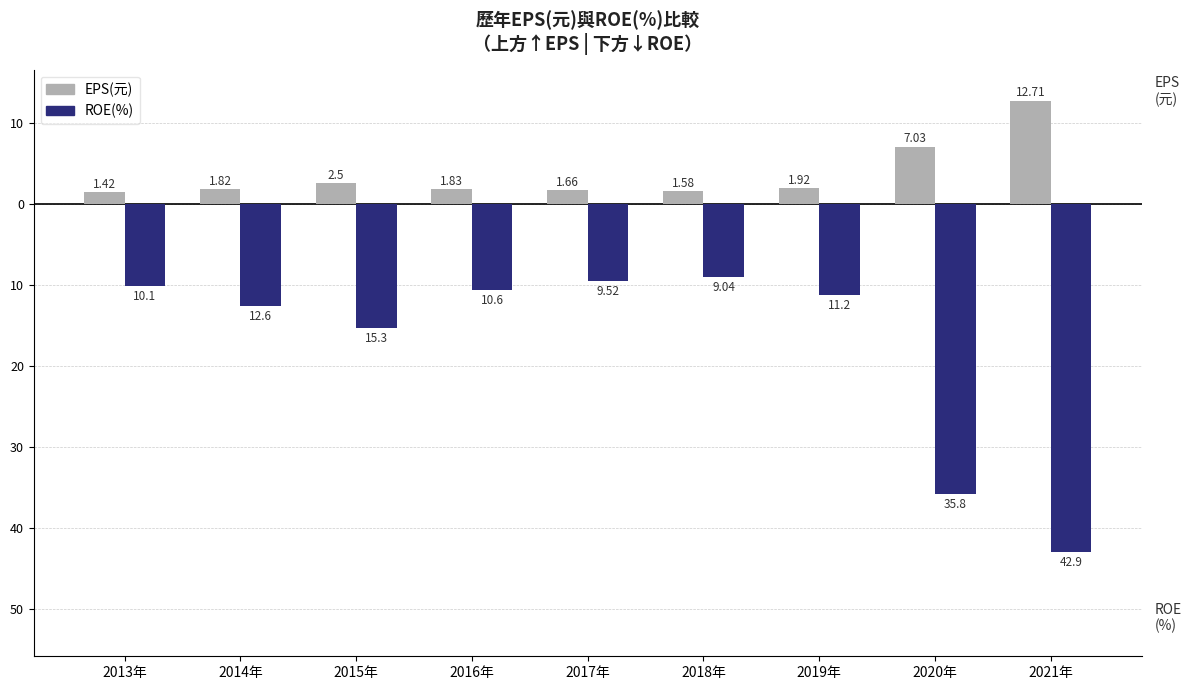

The value of ROE(%) at 2020年 is -35.8. True or false?

True